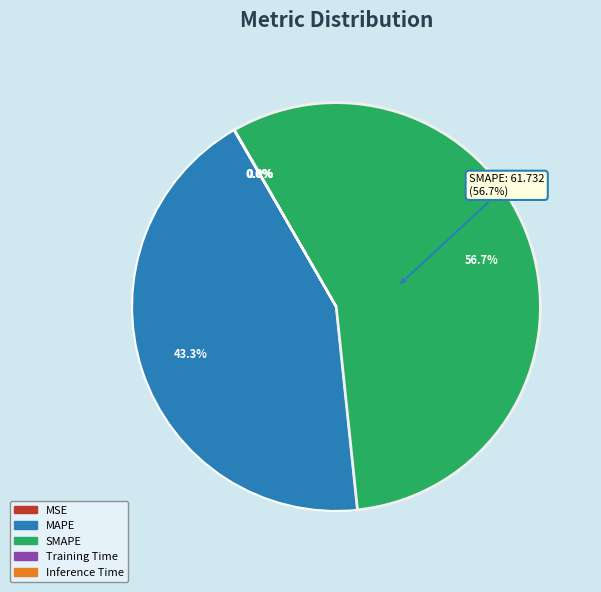

Which category has the biggest portion of the pie?

SMAPE